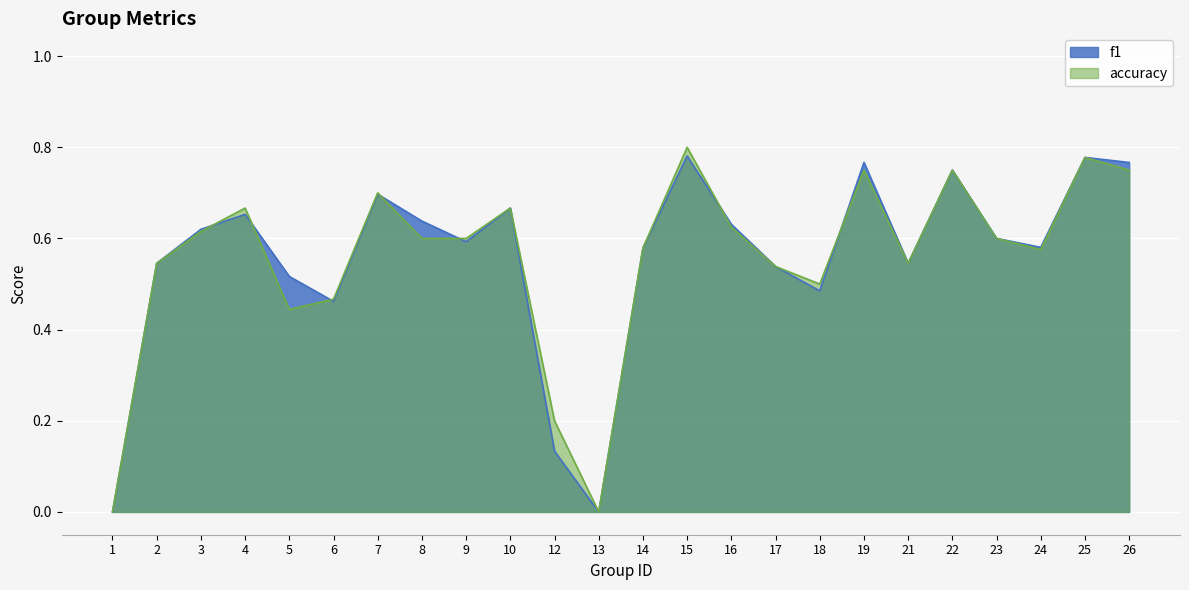

Is the value of f1 at 19 greater than the value of accuracy at 5?

Yes